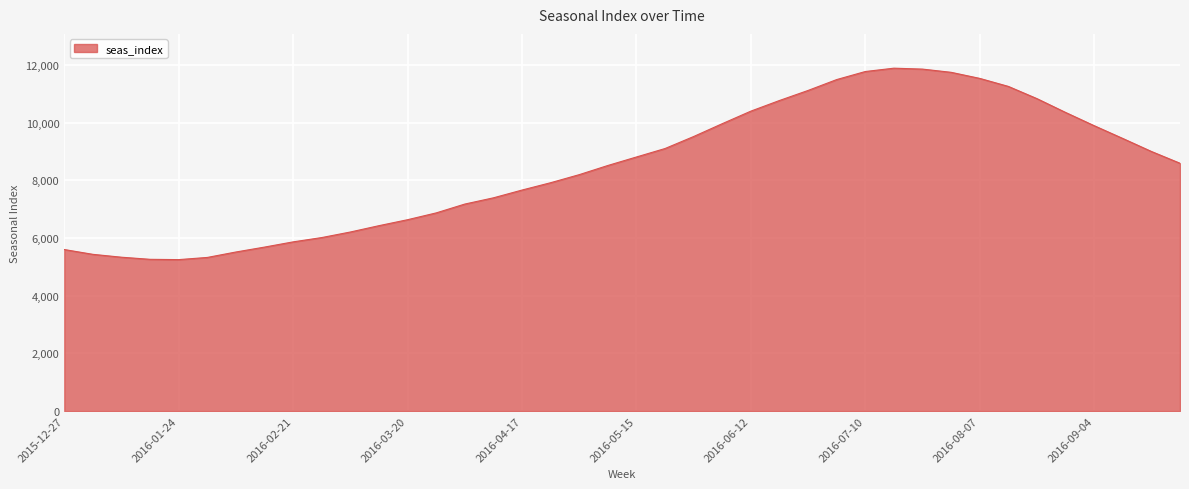

What is the difference between the maximum and minimum values?

6640.0